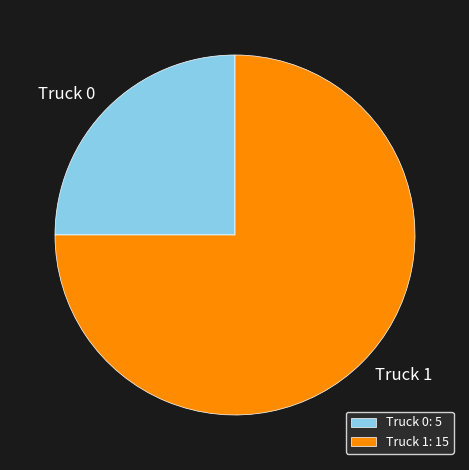

Approximately how many times larger is the value at Truck 0: 5 compared to Truck 1: 15?

0.3